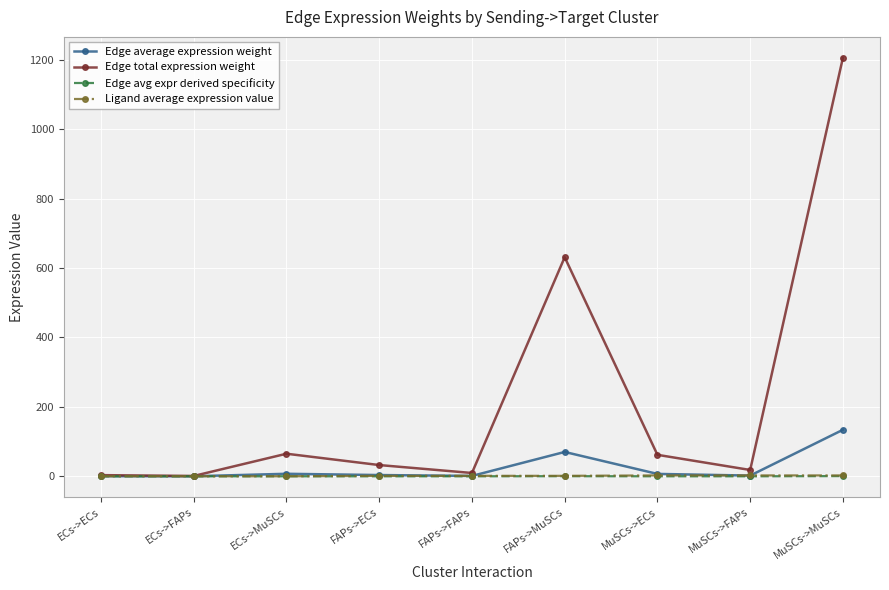

In Edge avg expr derived specificity, how many points are lower than both neighbors (excluding endpoints)?

3